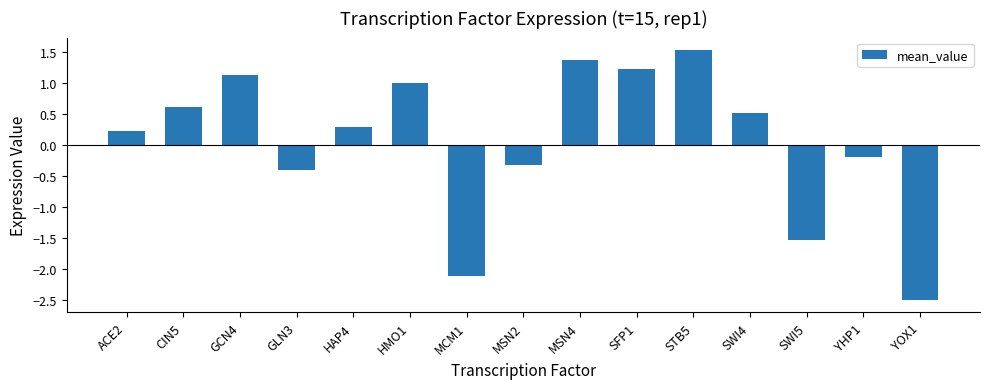

Reading right to left, what are all the values shown in this chart?

-2.5	-0.2	-1.5	0.5	1.5	1.2	1.4	-0.3	-2.1	1.0	0.3	-0.4	1.1	0.6	0.2